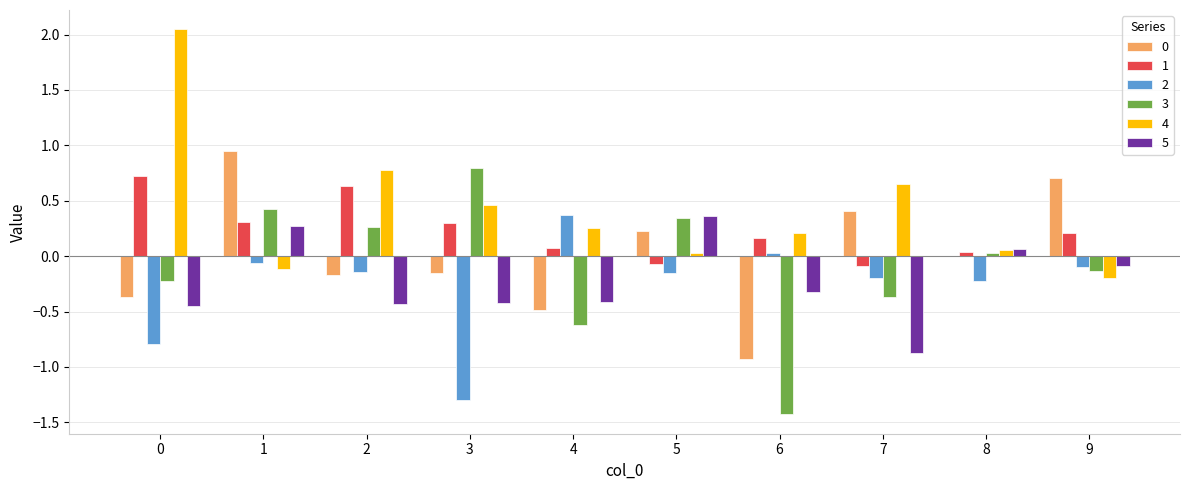

Which series changed the most between 0 and 7?

4